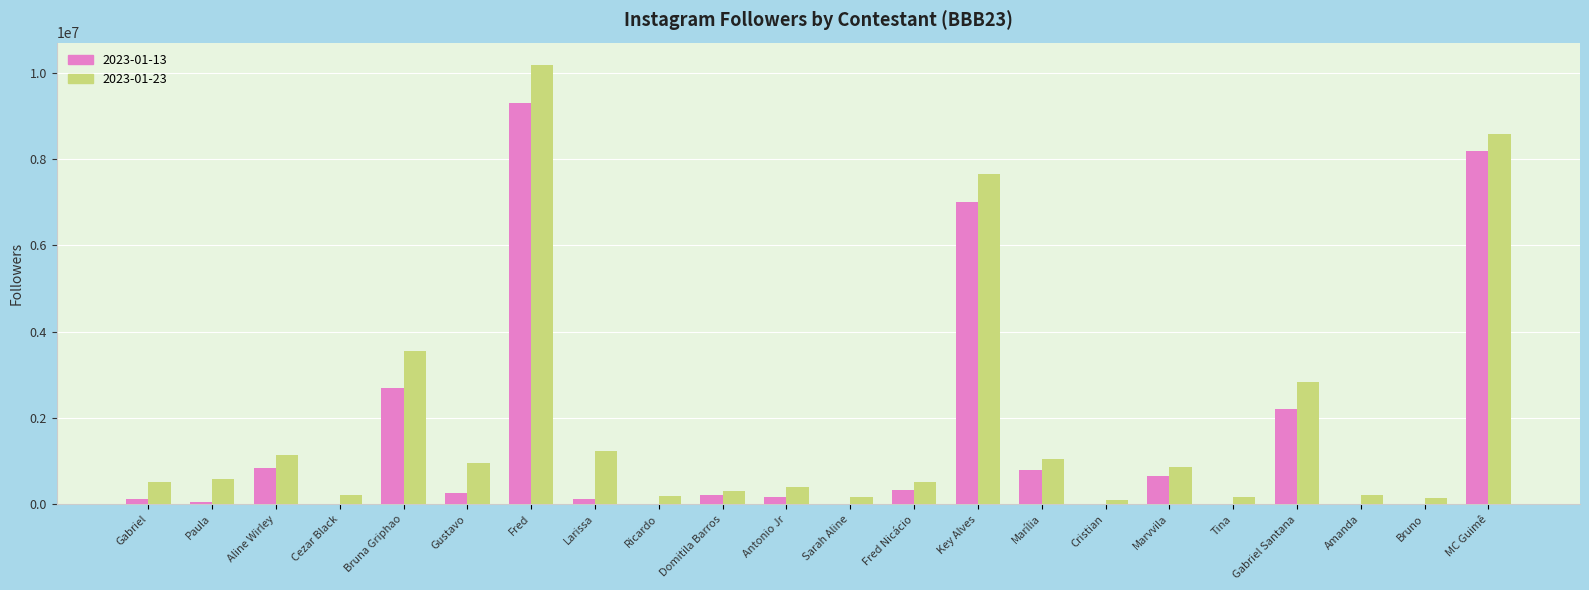

Between Paula and Marília, which series saw the biggest shift?

2023-01-13